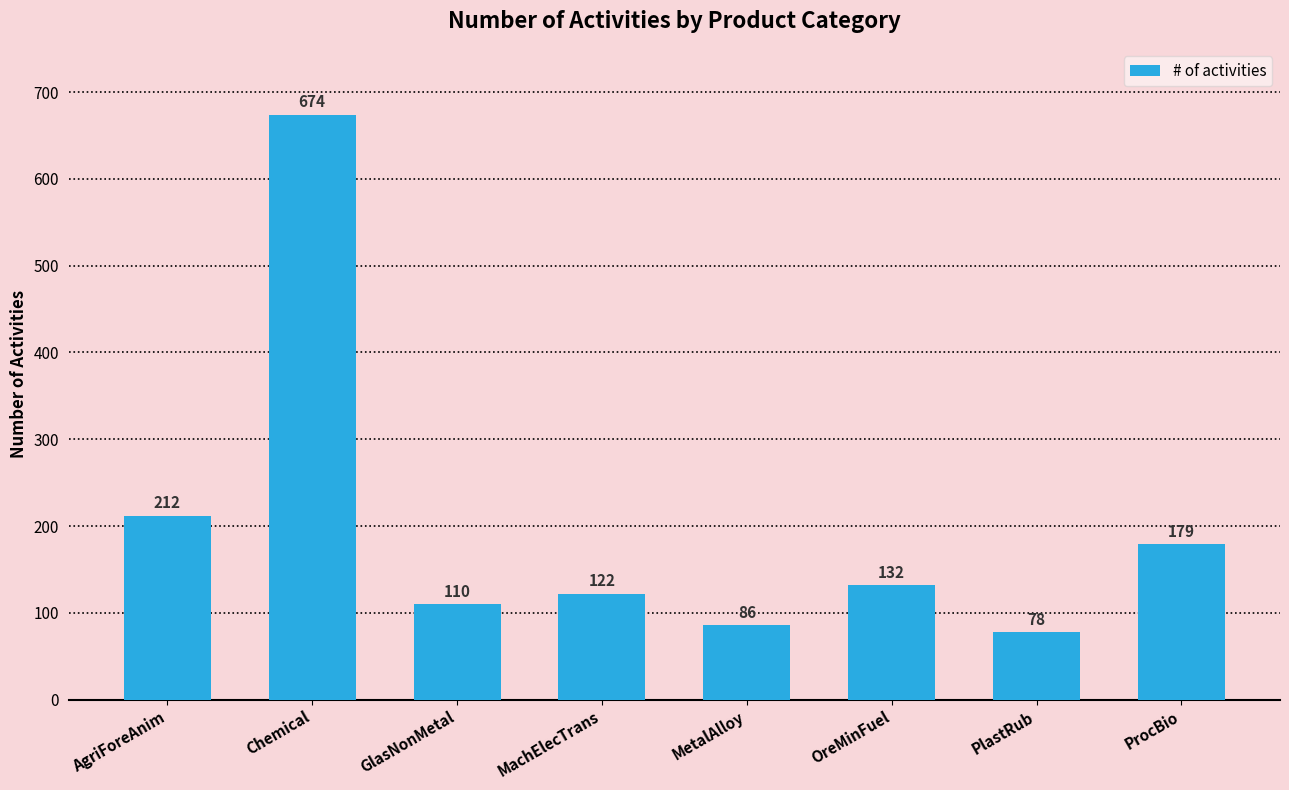

What is the label of the 6th bar from the right?

GlasNonMetal